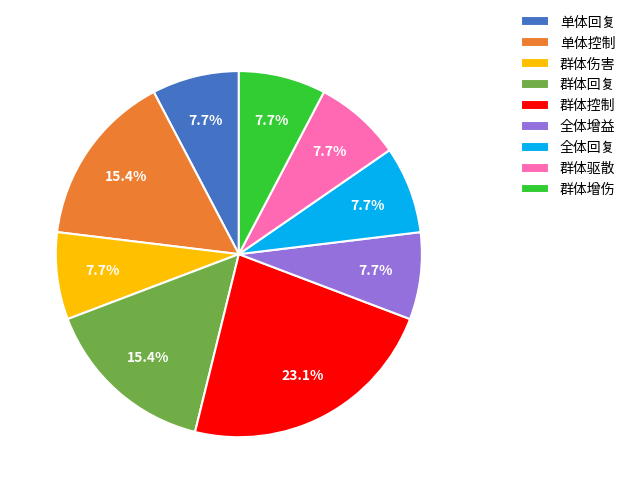

What is the total percentage of 群体驱散 and 全体增益?

15.4%